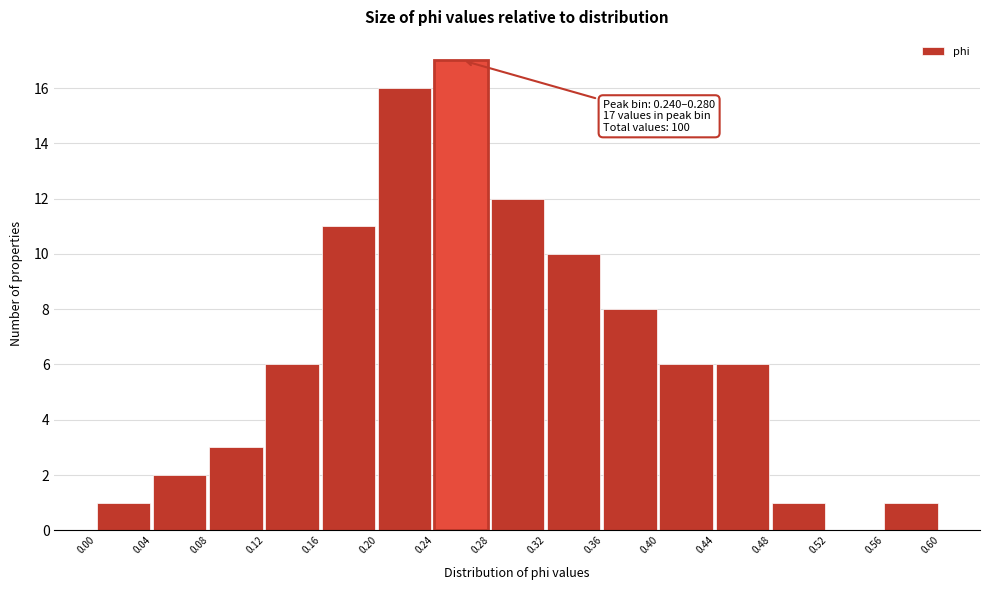

Which range on the x-axis has the tallest bar?

0.24 to 0.28